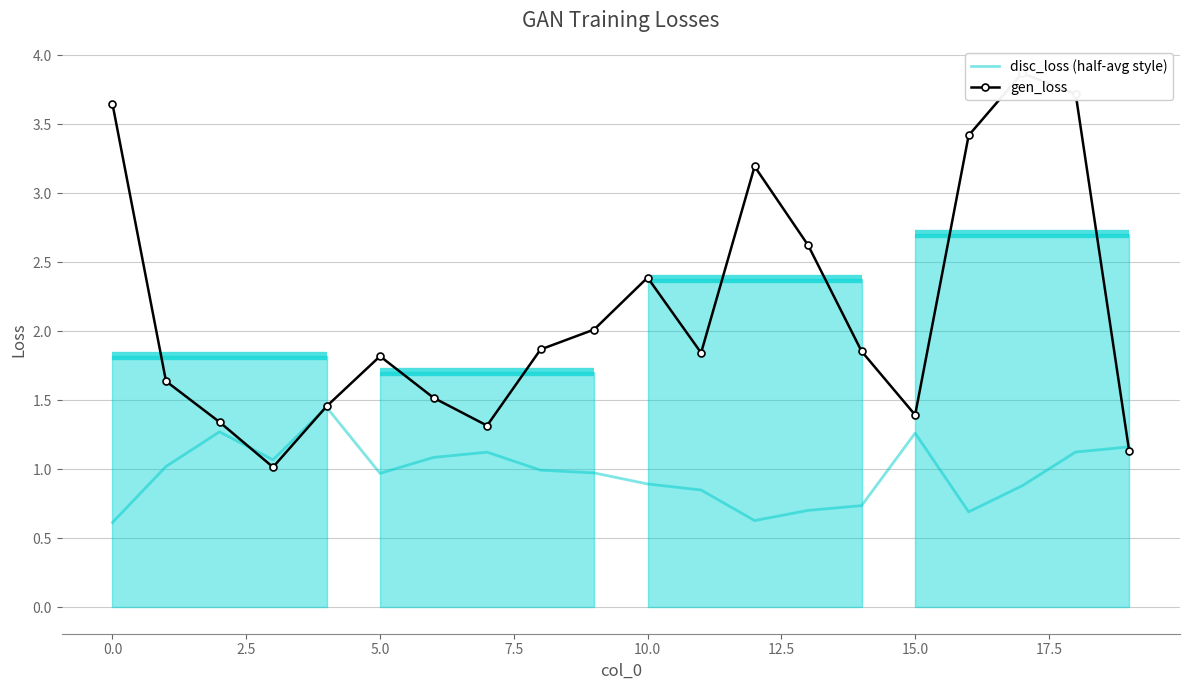

Reading left to right, what are all the values shown in this chart?

disc_loss (half-avg style): 0.6	1.0	1.3	1.1	1.4	1.0	1.1	1.1	1.0	1.0	0.9	0.8	0.6	0.7	0.7	1.3	0.7	0.9	1.1	1.2
gen_loss: 3.6	1.6	1.3	1.0	1.5	1.8	1.5	1.3	1.9	2.0	2.4	1.8	3.2	2.6	1.9	1.4	3.4	3.9	3.7	1.1